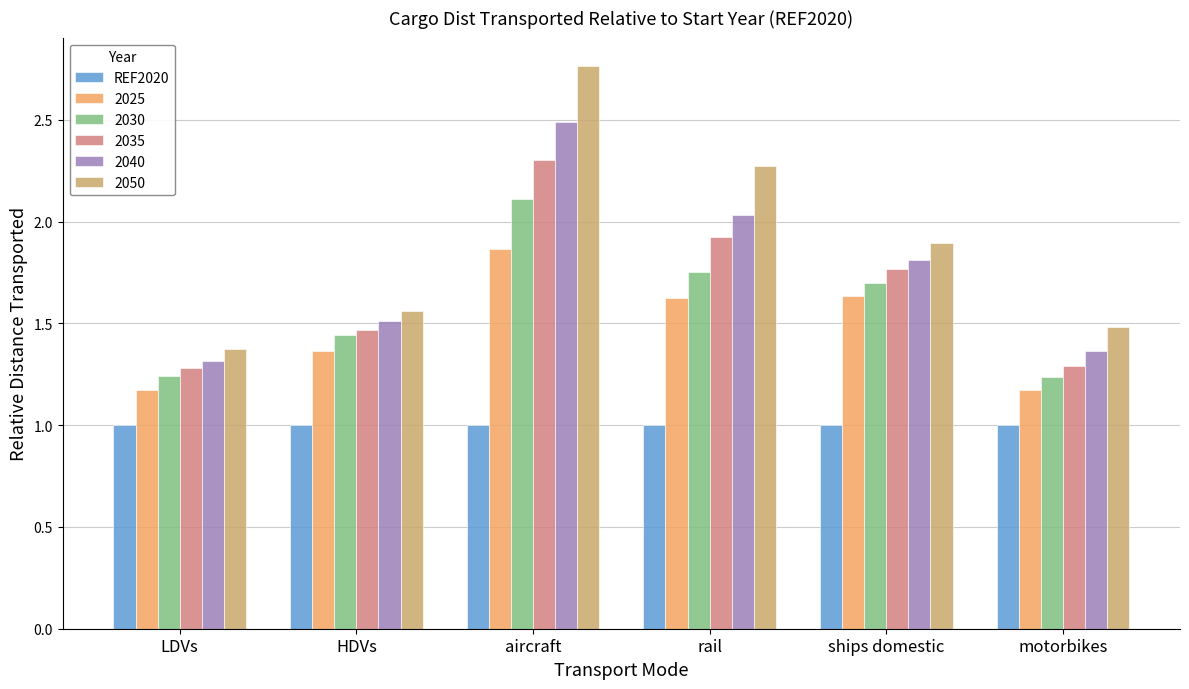

What is the label of the 2nd bar from the right?

ships domestic